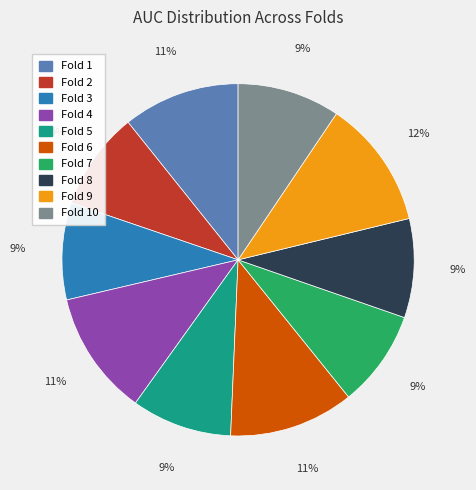

To the nearest percent, what percentage of the pie is Fold 1?

11%